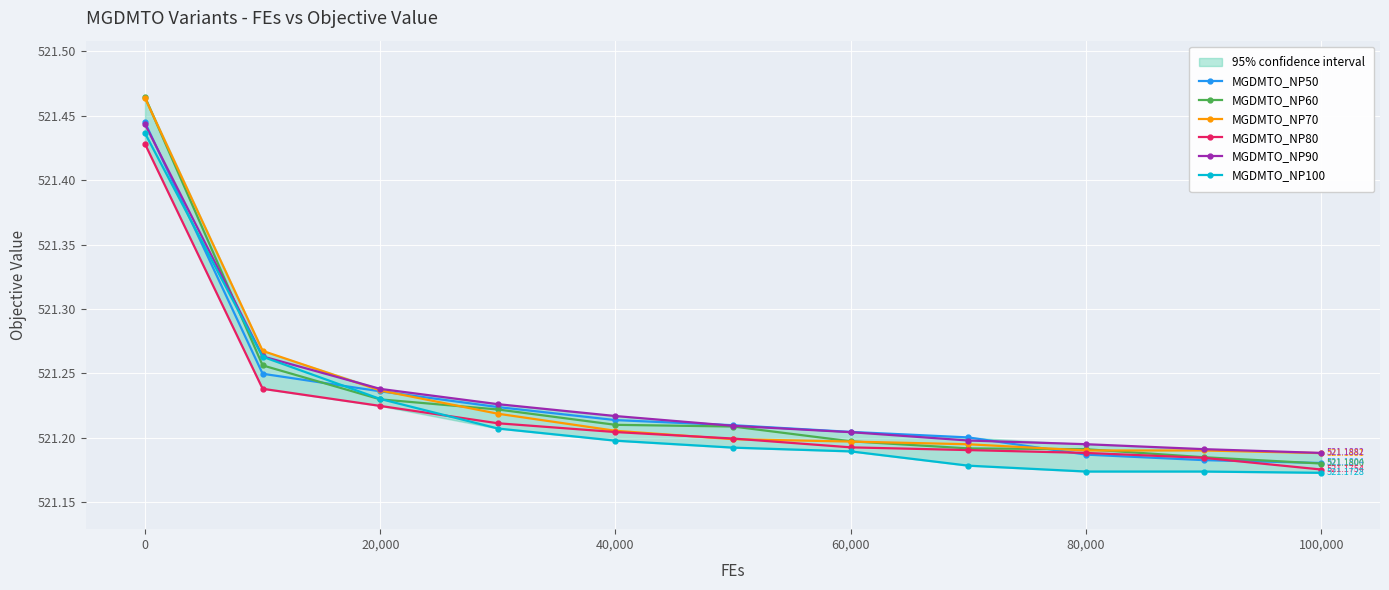

What is the minimum value shown in the chart?

521.2